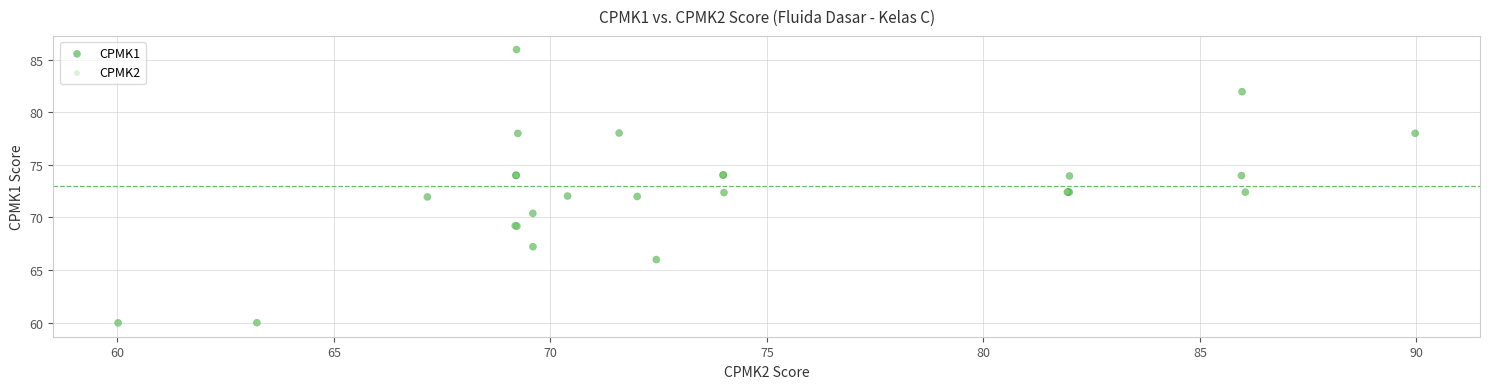

Which series has the largest Y range (max minus min)?

CPMK1